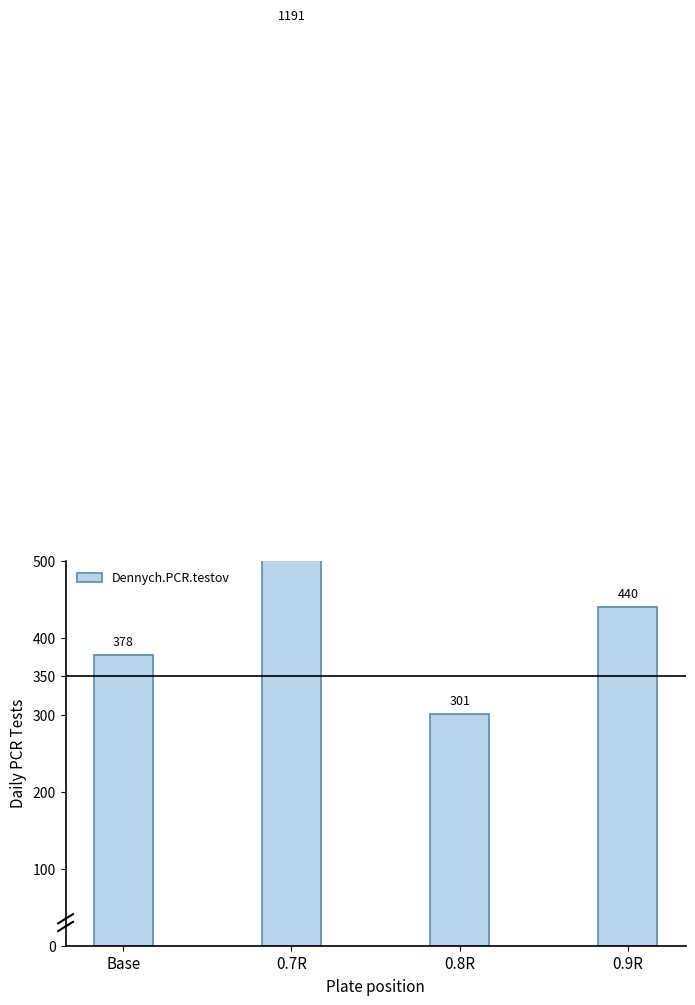

Count the number of categories in the chart.

4